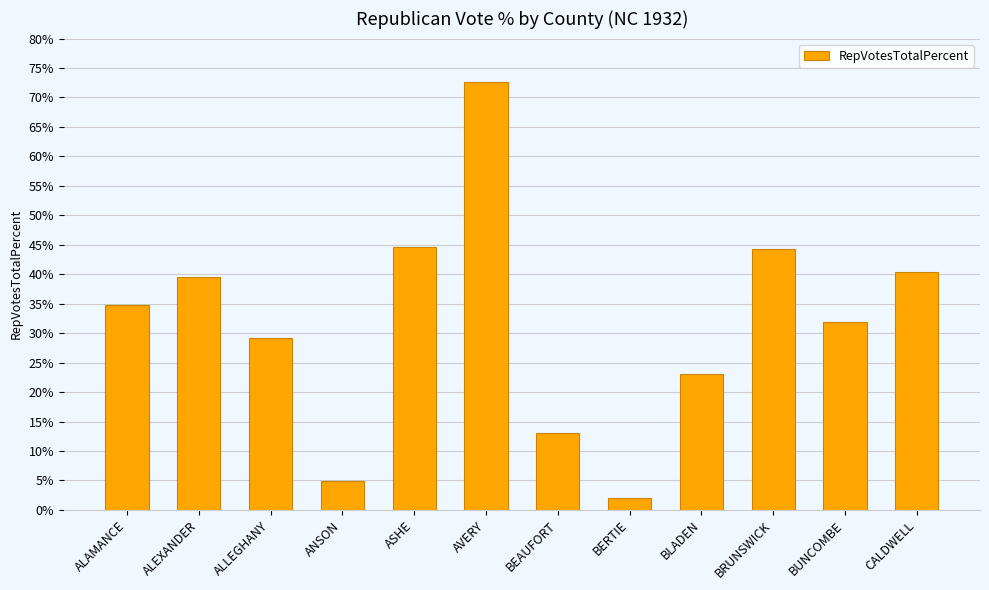

At which label does the data first exceed 34?

ALAMANCE